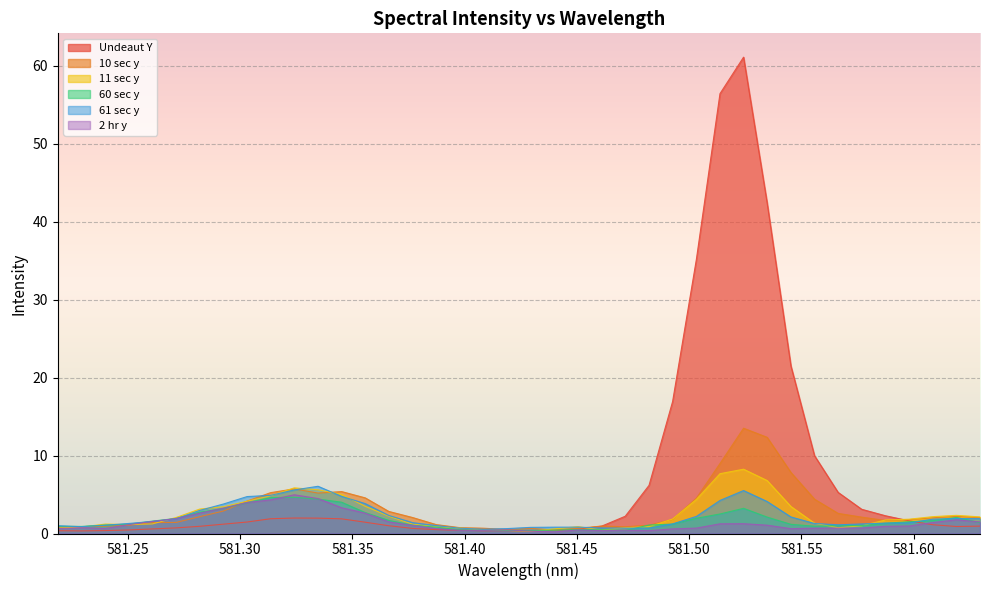

Which series has the largest total across all categories?

Undeaut Y